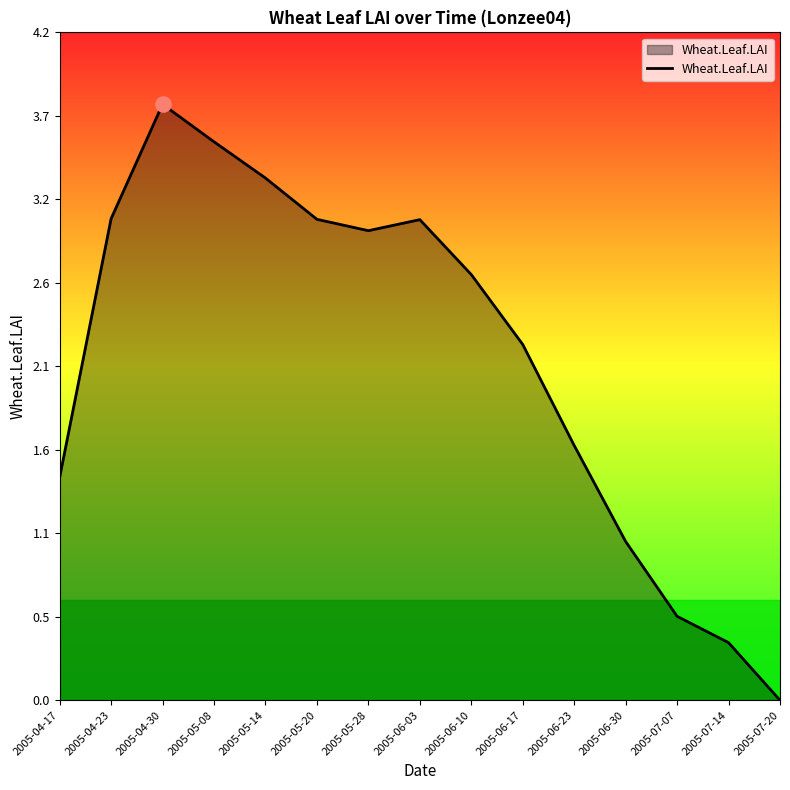

What is the ratio of the value at 2005-07-14 to the value at 2005-04-23?

0.1